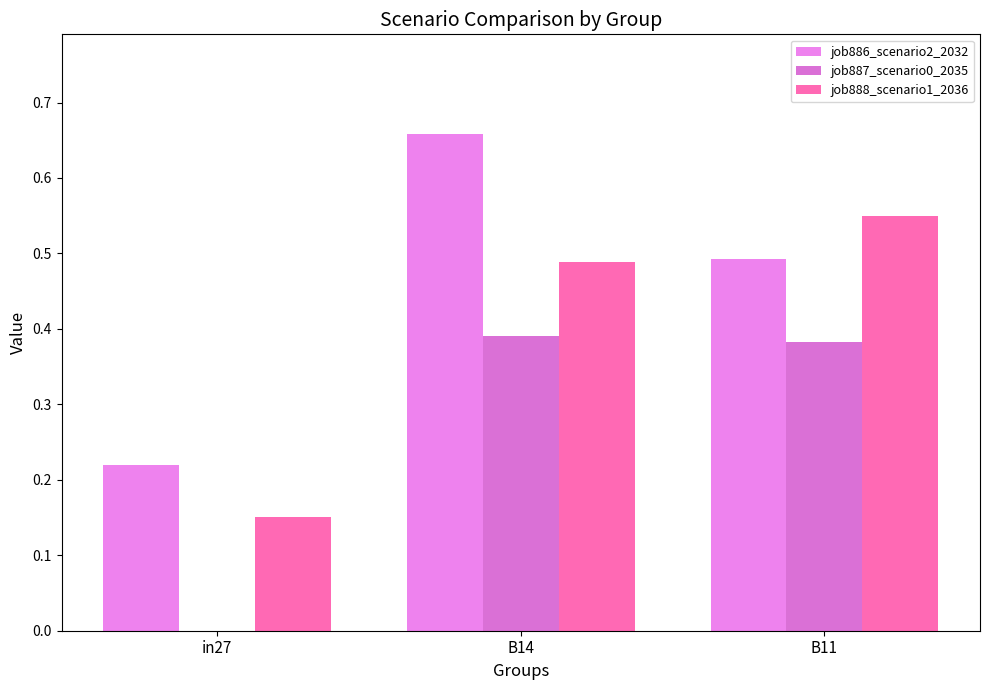

Does the chart contain stacked bars?

No